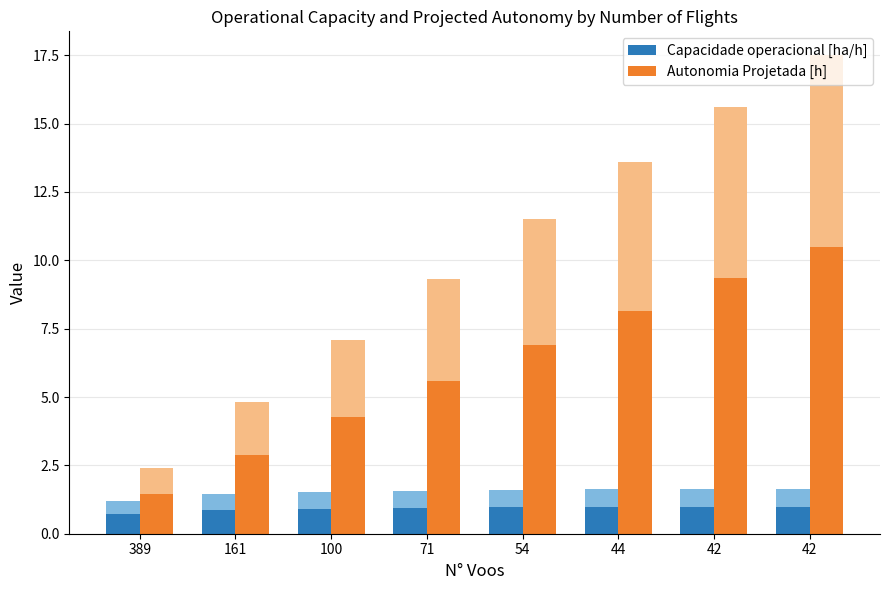

What is the approximate value of Capacidade operacional [ha/h] at 71?

0.9